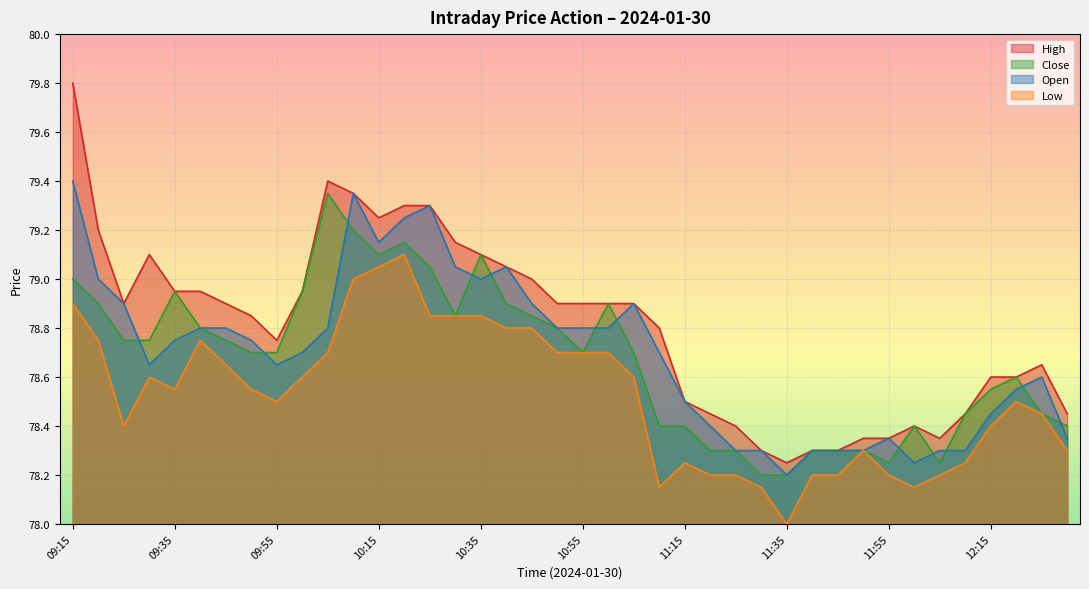

Reading left to right, list all the values displayed in this chart.

High: 09:15=79.8	09:20=79.2	09:25=78.9	09:30=79.1	09:35=79.0	09:40=79.0	09:45=78.9	09:50=78.8	09:55=78.8	10:00=79.0	10:05=79.4	10:10=79.3	10:15=79.2	10:20=79.3	10:25=79.3	10:30=79.2	10:35=79.1	10:40=79.0	10:45=79.0	10:50=78.9	10:55=78.9	11:00=78.9	11:05=78.9	11:10=78.8	11:15=78.5	11:20=78.5	11:25=78.4	11:30=78.3	11:35=78.2	11:40=78.3	11:45=78.3	11:50=78.3	11:55=78.3	12:00=78.4	12:05=78.3	12:10=78.5	12:15=78.6	12:20=78.6	12:25=78.7	12:30=78.5
Close: 09:15=79.0	09:20=78.9	09:25=78.8	09:30=78.8	09:35=79.0	09:40=78.8	09:45=78.8	09:50=78.7	09:55=78.7	10:00=79.0	10:05=79.3	10:10=79.2	10:15=79.1	10:20=79.2	10:25=79.0	10:30=78.8	10:35=79.1	10:40=78.9	10:45=78.8	10:50=78.8	10:55=78.7	11:00=78.9	11:05=78.7	11:10=78.4	11:15=78.4	11:20=78.3	11:25=78.3	11:30=78.2	11:35=78.2	11:40=78.3	11:45=78.3	11:50=78.3	11:55=78.2	12:00=78.4	12:05=78.2	12:10=78.5	12:15=78.5	12:20=78.6	12:25=78.5	12:30=78.4
Open: 09:15=79.4	09:20=79.0	09:25=78.9	09:30=78.7	09:35=78.8	09:40=78.8	09:45=78.8	09:50=78.8	09:55=78.7	10:00=78.7	10:05=78.8	10:10=79.3	10:15=79.2	10:20=79.2	10:25=79.3	10:30=79.0	10:35=79.0	10:40=79.0	10:45=78.9	10:50=78.8	10:55=78.8	11:00=78.8	11:05=78.9	11:10=78.7	11:15=78.5	11:20=78.4	11:25=78.3	11:30=78.3	11:35=78.2	11:40=78.3	11:45=78.3	11:50=78.3	11:55=78.3	12:00=78.2	12:05=78.3	12:10=78.3	12:15=78.5	12:20=78.5	12:25=78.6	12:30=78.3
Low: 09:15=78.9	09:20=78.8	09:25=78.4	09:30=78.6	09:35=78.5	09:40=78.8	09:45=78.7	09:50=78.5	09:55=78.5	10:00=78.6	10:05=78.7	10:10=79.0	10:15=79.0	10:20=79.1	10:25=78.8	10:30=78.8	10:35=78.8	10:40=78.8	10:45=78.8	10:50=78.7	10:55=78.7	11:00=78.7	11:05=78.6	11:10=78.2	11:15=78.2	11:20=78.2	11:25=78.2	11:30=78.2	11:35=78.0	11:40=78.2	11:45=78.2	11:50=78.3	11:55=78.2	12:00=78.2	12:05=78.2	12:10=78.2	12:15=78.4	12:20=78.5	12:25=78.5	12:30=78.3